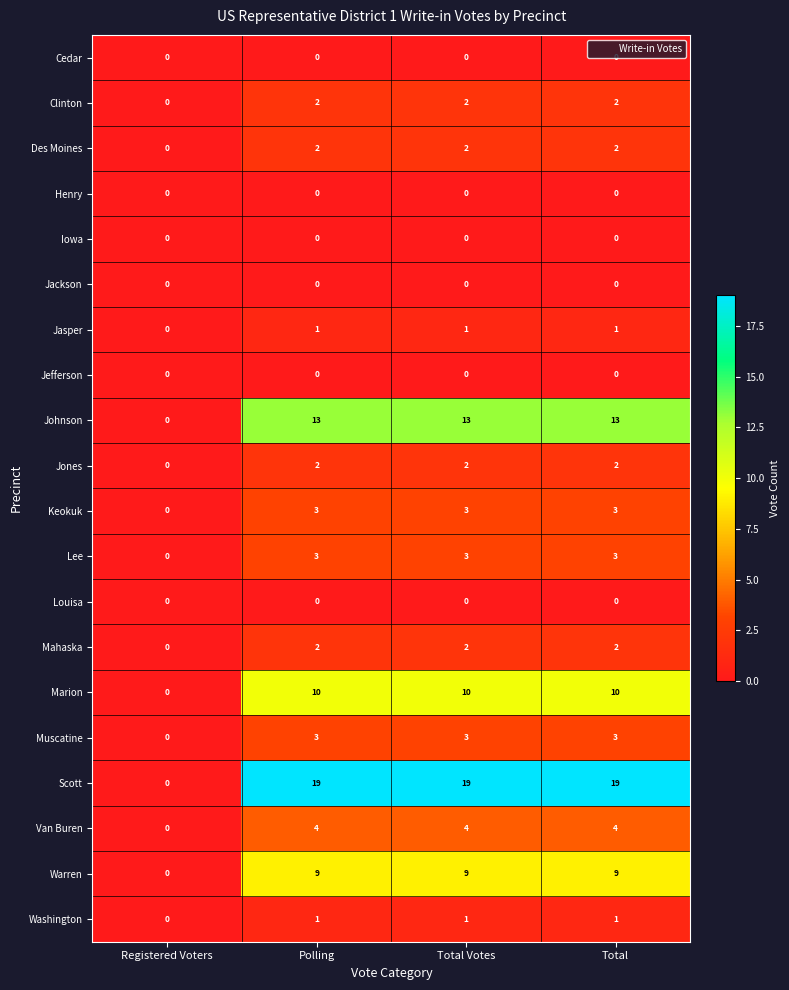

What is the total value across all series at Total Votes?

74